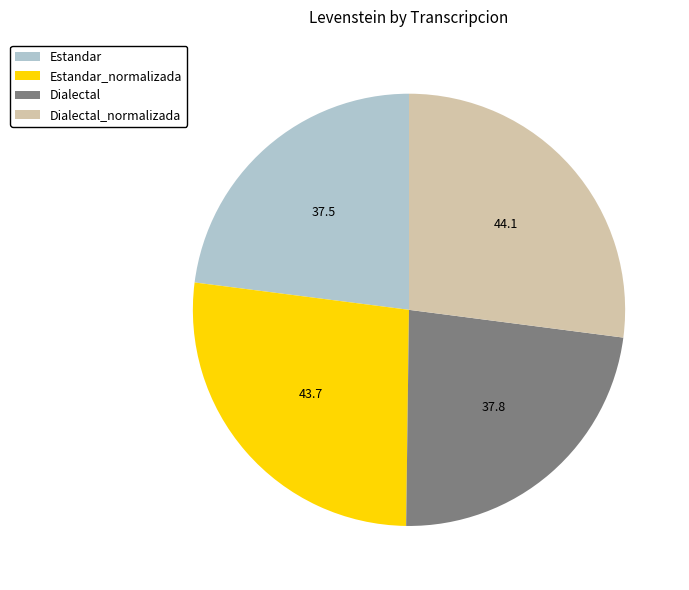

Is there a majority slice in this chart?

No